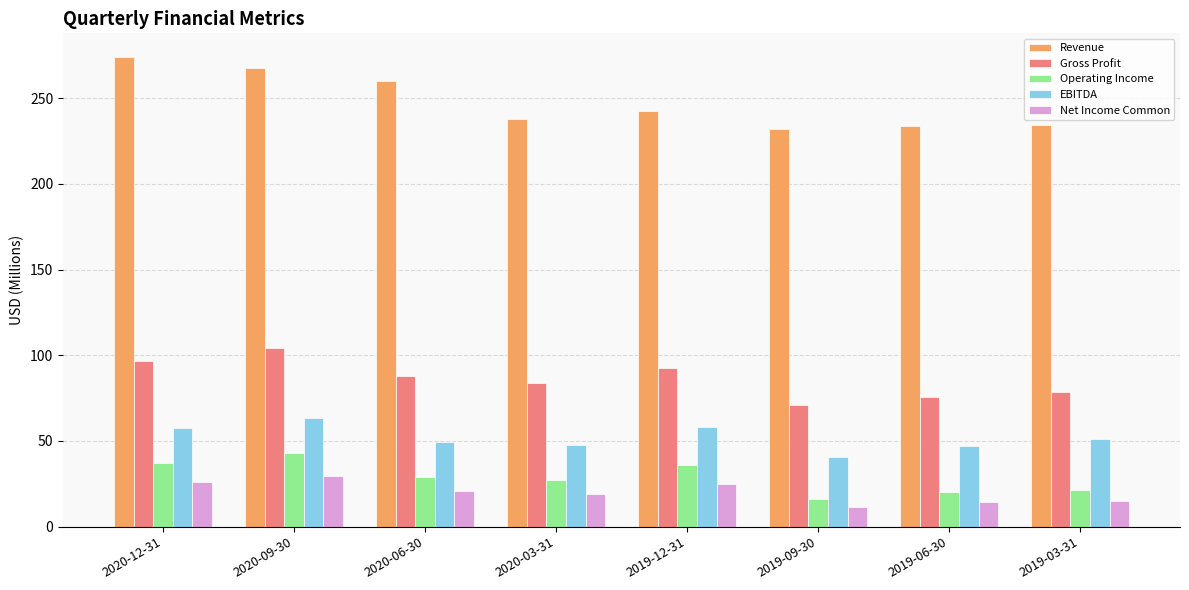

Between 2020-09-30 and 2019-09-30, which series saw the biggest shift?

Revenue